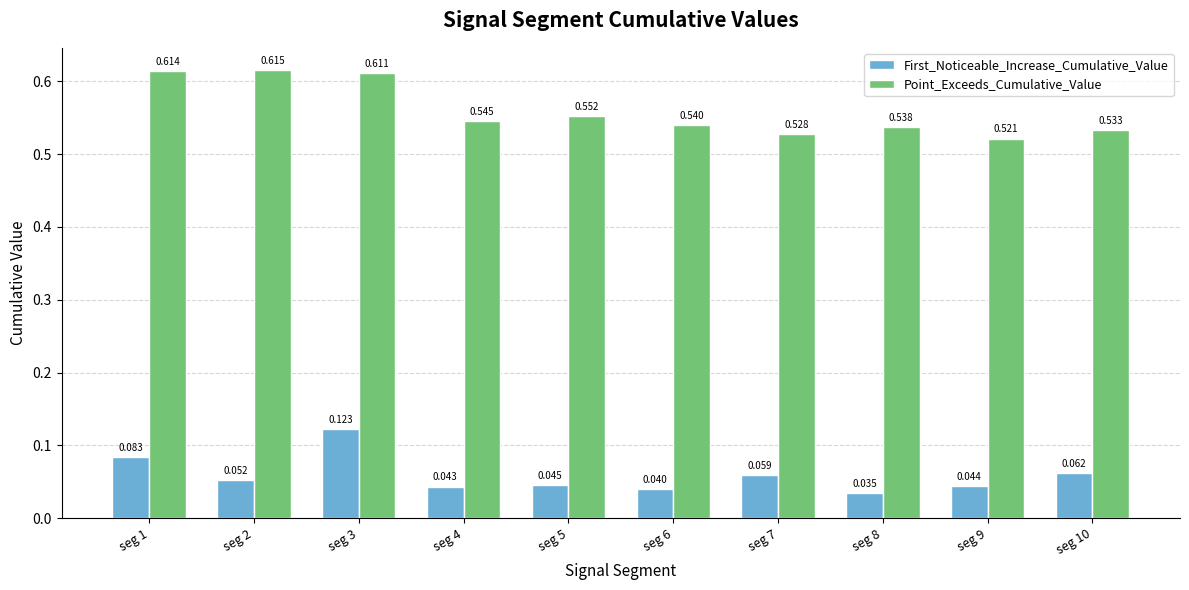

Which series has the largest total across all categories?

Point_Exceeds_Cumulative_Value